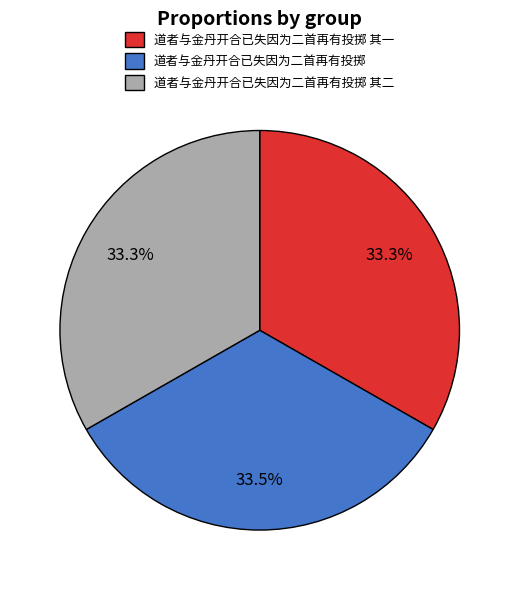

What portion of the pie excludes 道者与金丹开合已失因为二首再有投掷 其一?

66.7%